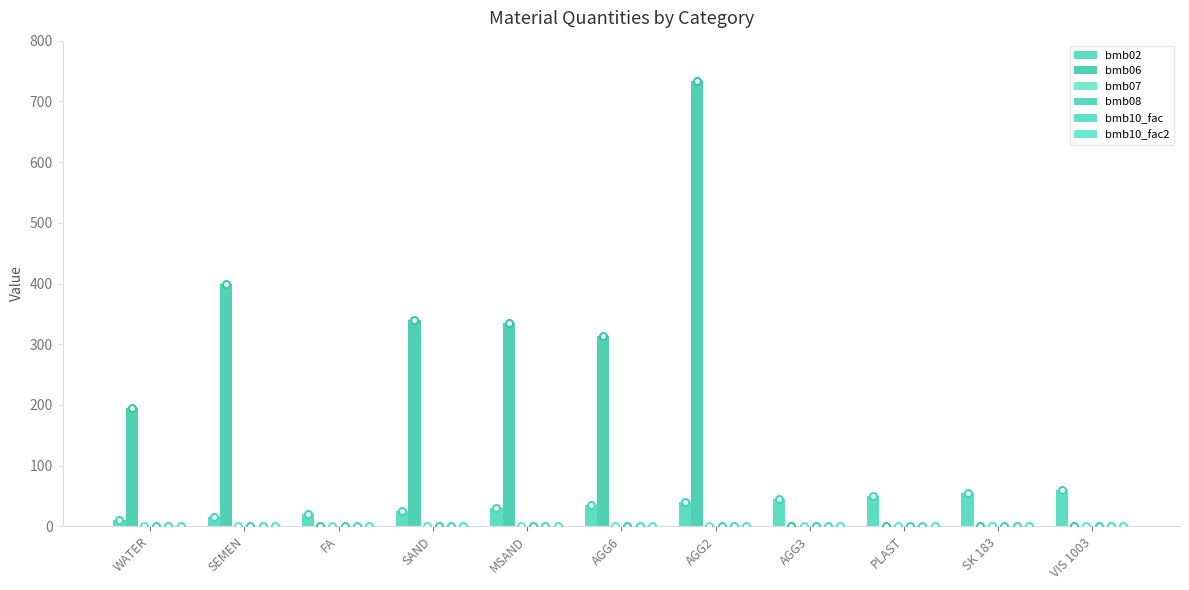

How many data points does each series have?

11